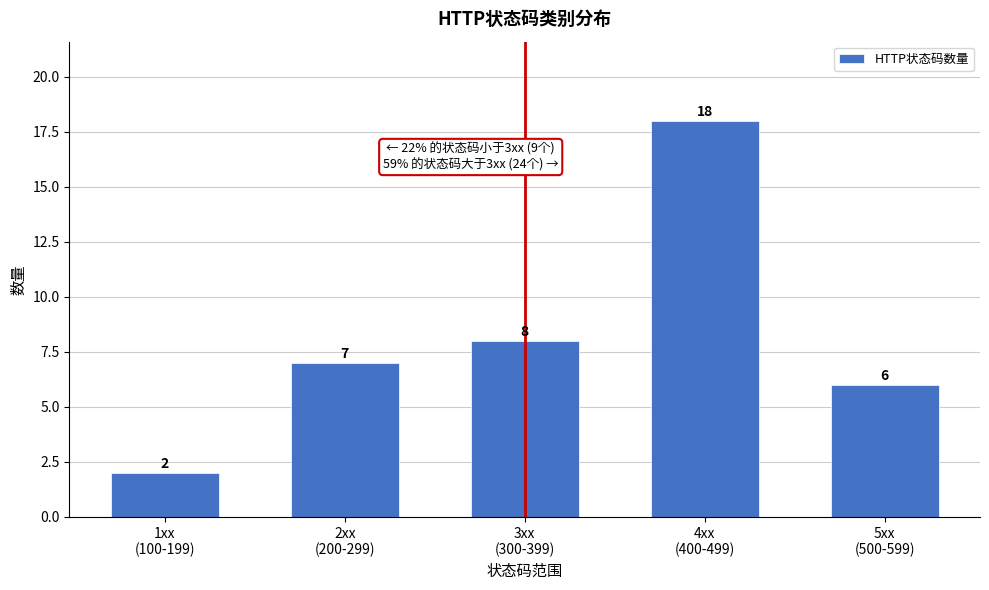

Reading left to right, what are all the values shown in this chart?

2	7	8	18	6